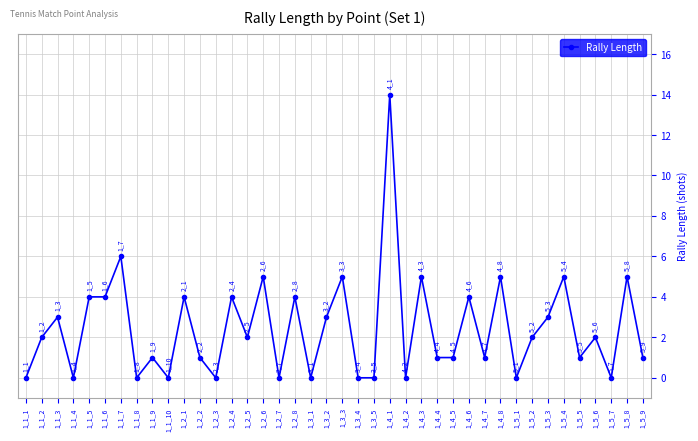

How many values are above zero?

28